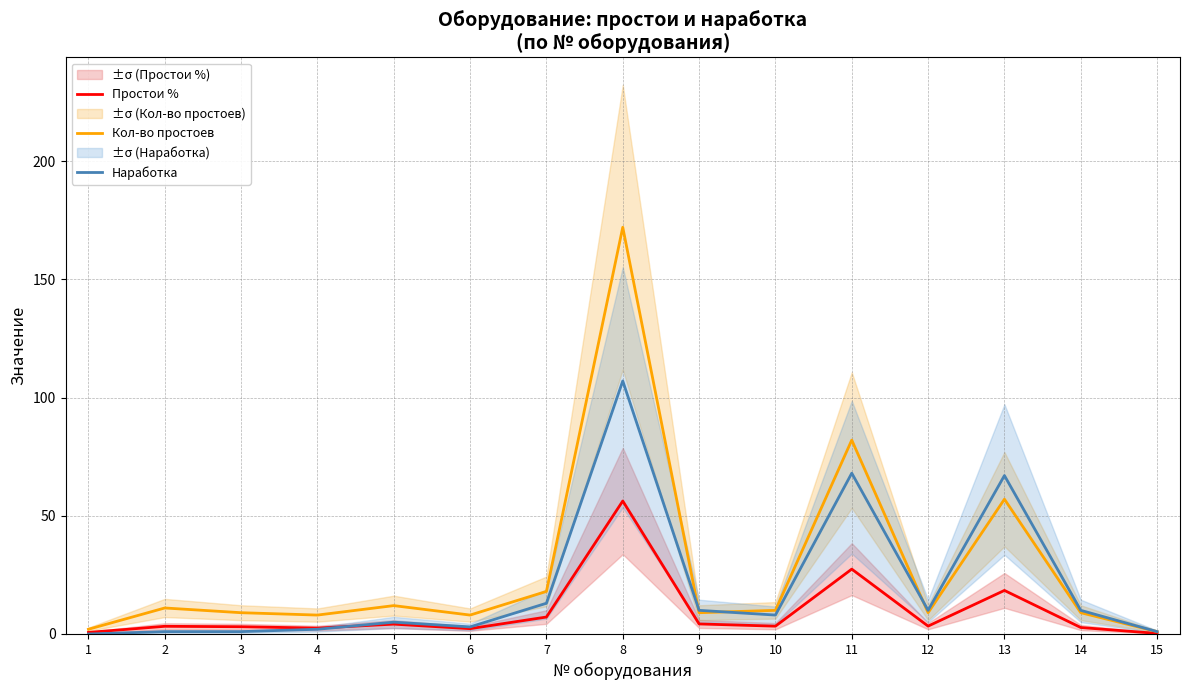

Reading left to right, list all the values displayed in this chart.

Простои %: 0.7	3.2	3.1	2.5	4.2	2.2	7.2	56.2	4.2	3.3	27.4	3.3	18.4	2.7	0.2
Кол-во простоев: 2.0	11.0	9.0	8.0	12.0	8.0	18.0	172.0	9.0	10.0	82.0	9.0	57.0	9.0	1.0
Наработка: 0.0	1.0	1.0	2.0	5.0	3.0	13.0	107.0	10.0	8.0	68.0	10.0	67.0	10.0	1.0